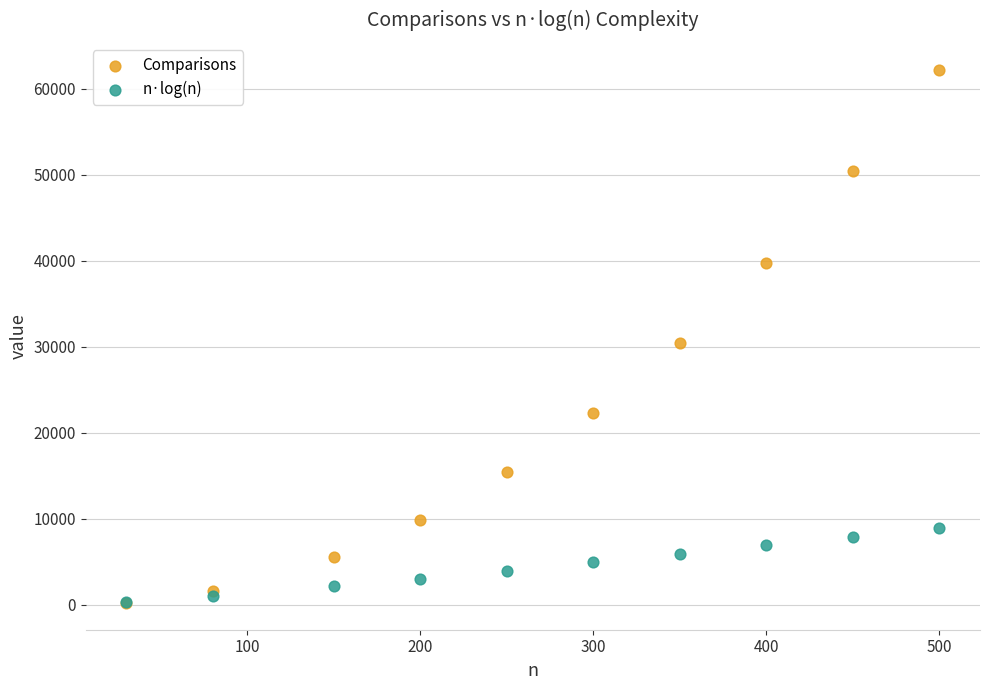

In the Comparisons series, what Y value is closest to 31230?

30450.0